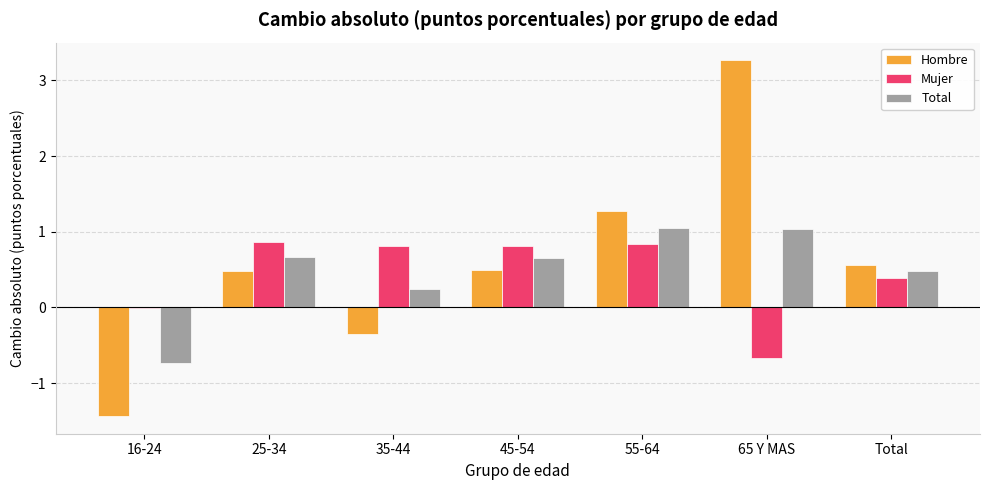

Which category has the highest value across all series?

65 Y MAS